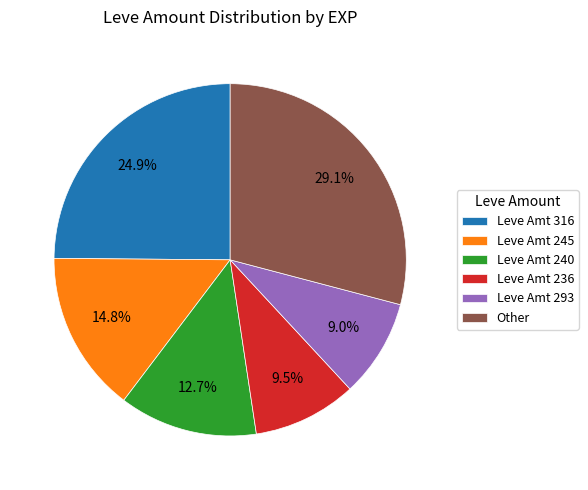

What percentage do Leve Amt 245 and Leve Amt 240 together represent?

27.5%